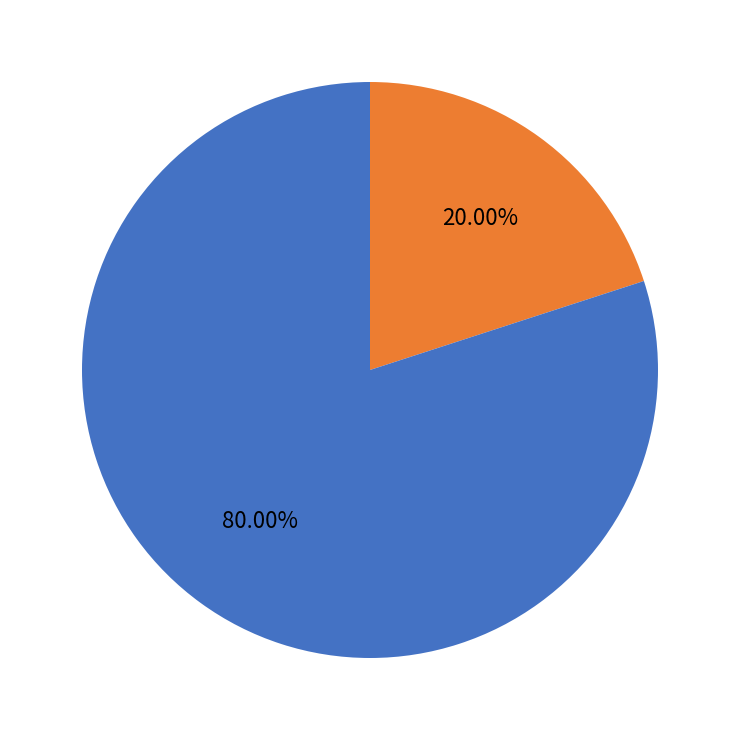

To the nearest percent, what is the difference between the largest and smallest slice percentages?

60%